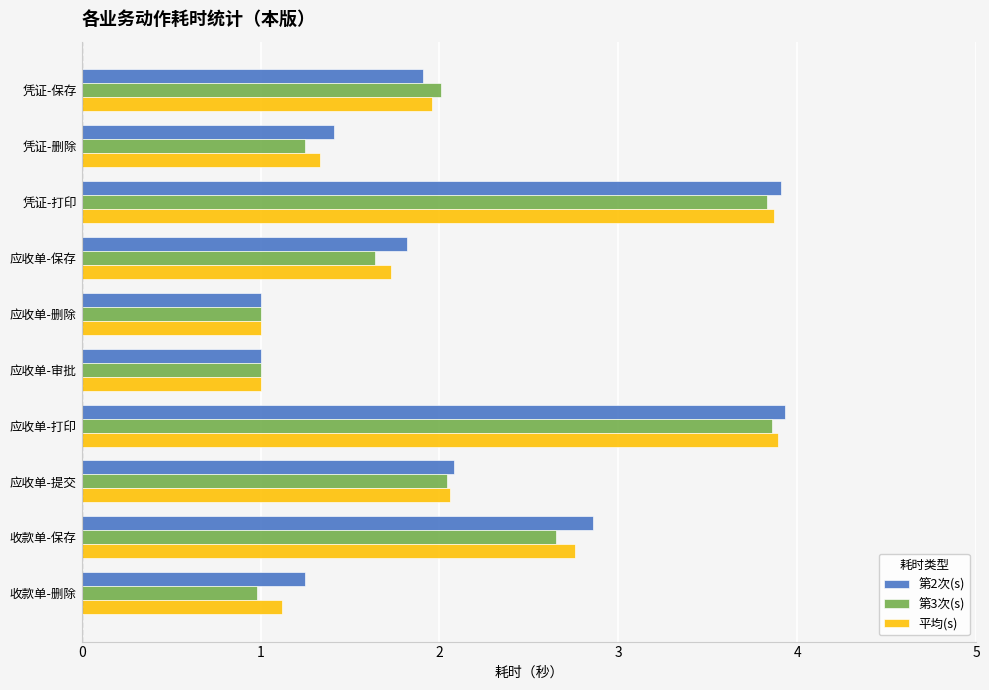

What are all the series names shown in the legend?

第2次(s), 第3次(s), 平均(s)